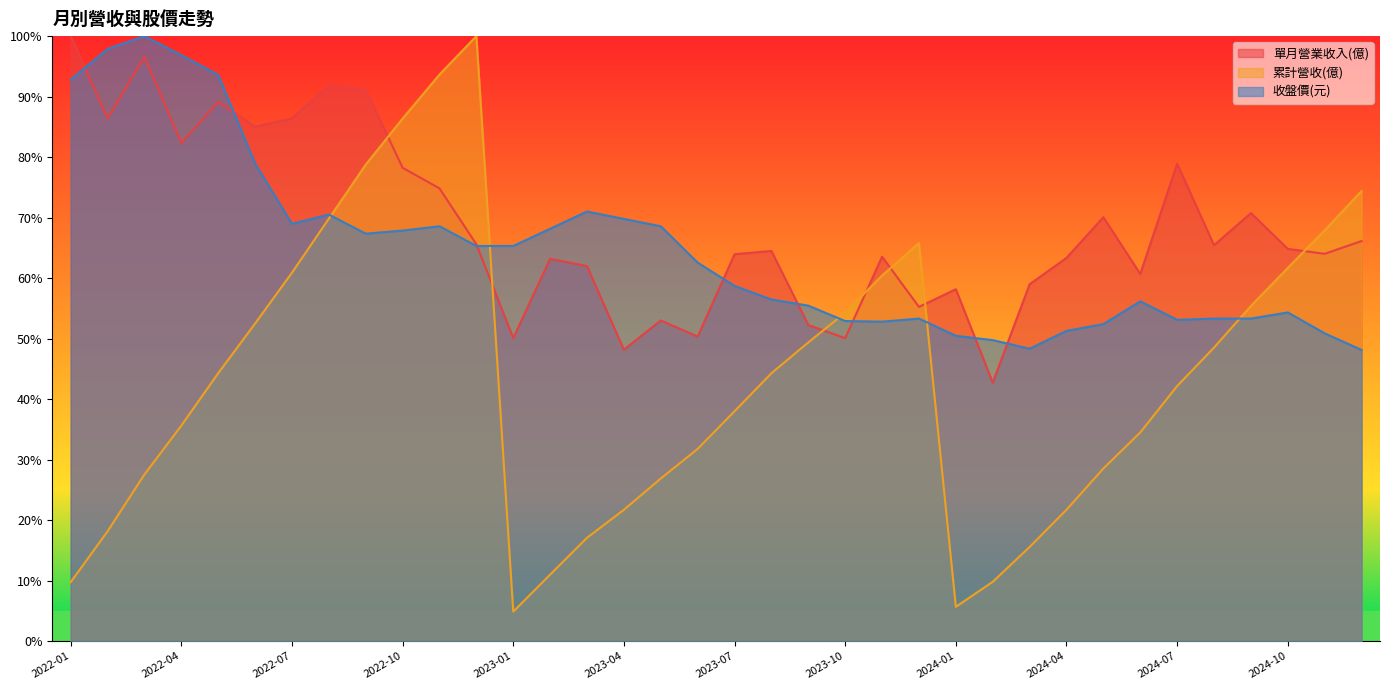

Between which two adjacent categories do 收盤價(元) and 累計營收(億) first intersect?

2022-08 and 2022-09